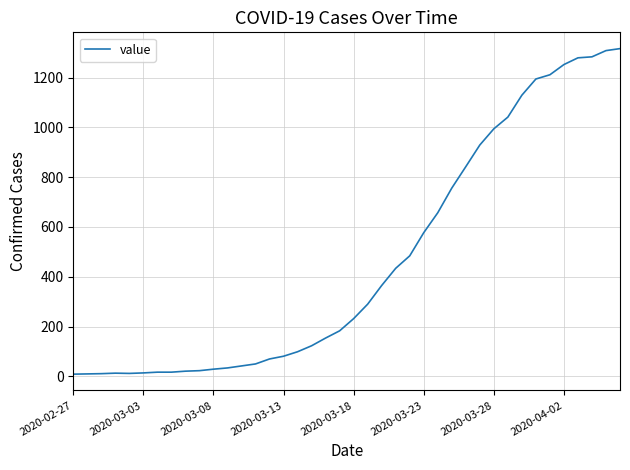

What is the difference between the maximum and minimum values?

1307